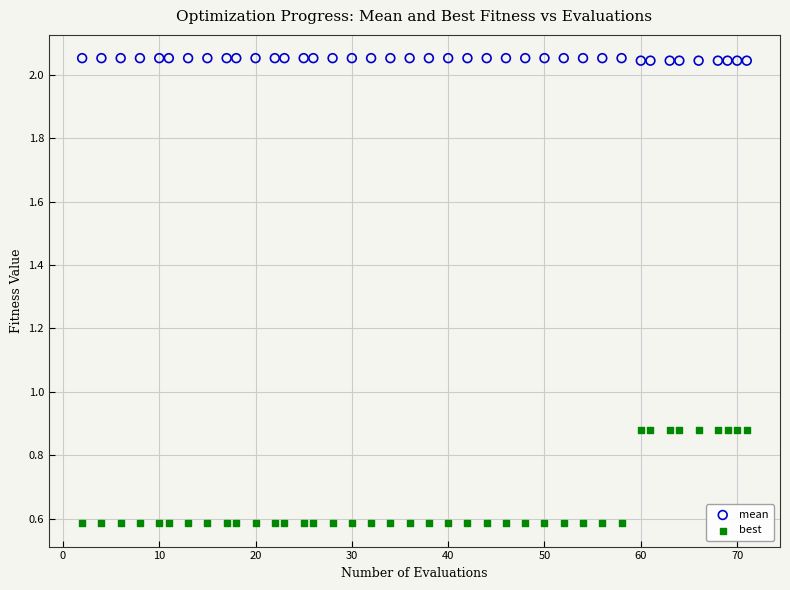

Which series reaches the maximum Y coordinate?

mean